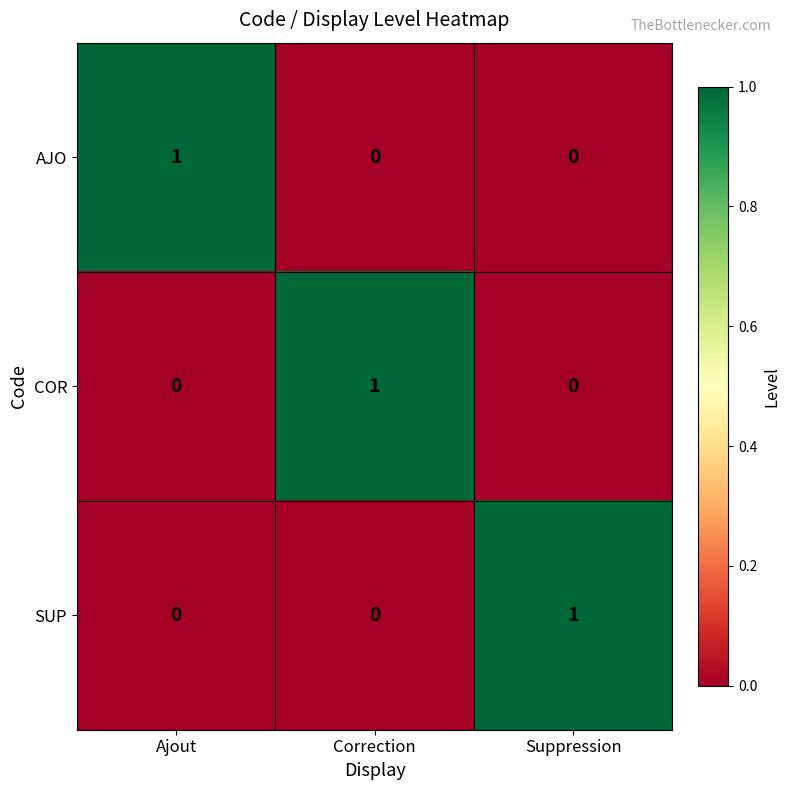

How many distinct data groups are displayed?

3